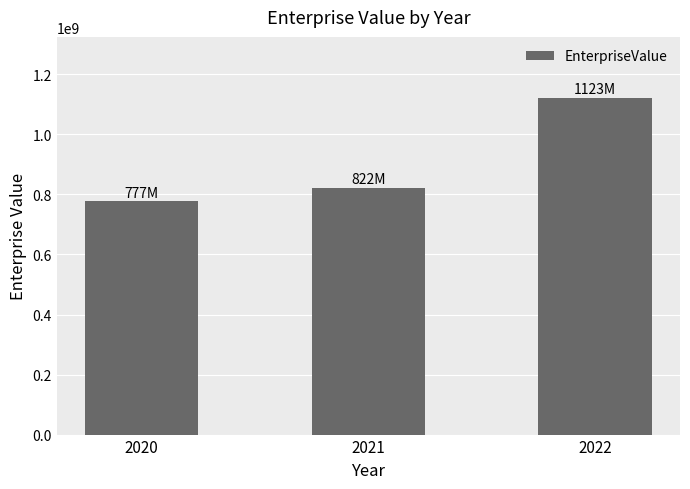

What is the minimum value shown in the chart?

777432327.4